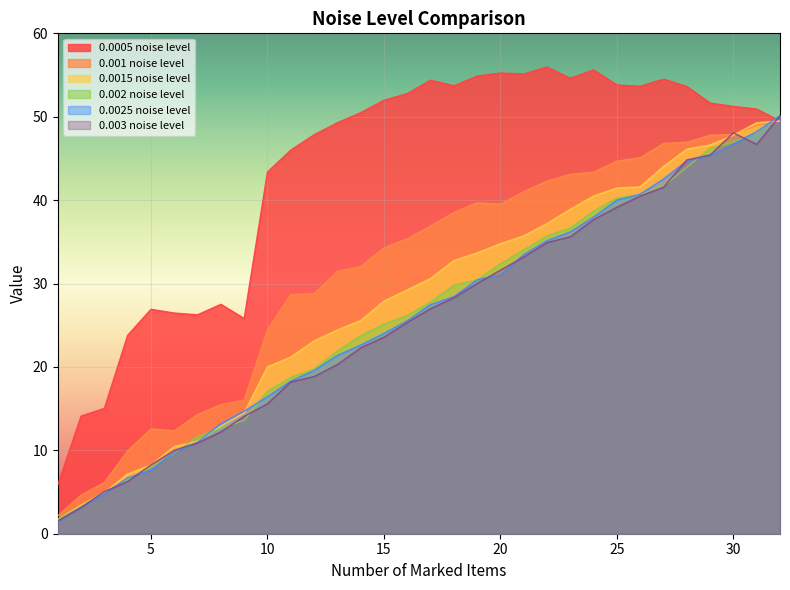

Reading left to right, what are all the values shown in this chart?

0.0005 noise level: 5.8	14.1	15.0	23.8	26.9	26.5	26.2	27.5	25.8	43.4	46.0	47.8	49.3	50.5	52.0	52.8	54.4	53.7	54.9	55.2	55.1	56.0	54.6	55.6	53.8	53.7	54.5	53.6	51.6	51.2	50.9	49.5
0.001 noise level: 2.1	4.6	6.1	9.9	12.6	12.3	14.3	15.5	16.0	24.4	28.7	28.8	31.5	32.0	34.3	35.4	36.9	38.5	39.7	39.5	41.0	42.3	43.1	43.3	44.7	45.1	46.8	46.9	47.8	47.9	48.9	49.5
0.0015 noise level: 1.7	3.5	4.9	7.2	8.2	10.5	11.1	12.9	14.5	20.0	21.2	23.1	24.4	25.6	27.9	29.2	30.6	32.8	33.7	34.8	35.7	37.2	38.9	40.5	41.5	41.6	44.0	46.1	46.6	47.8	49.3	49.5
0.002 noise level: 1.8	3.3	5.0	6.5	8.0	9.6	11.7	12.6	13.6	17.1	18.7	19.8	21.9	23.7	25.1	26.2	27.8	29.8	30.4	32.4	34.0	35.7	36.7	38.7	40.2	40.7	41.7	43.9	46.2	47.0	48.1	50.1
0.0025 noise level: 1.5	3.2	4.8	6.7	7.6	9.8	11.0	13.2	14.7	16.4	18.3	19.6	21.4	22.6	24.0	25.5	27.5	28.4	30.4	31.0	33.5	35.1	36.2	38.0	40.0	40.7	42.5	44.7	45.4	46.7	48.2	50.1
0.003 noise level: 1.5	3.1	5.0	6.3	8.2	10.0	10.9	12.2	14.1	15.6	18.2	18.8	20.3	22.3	23.6	25.3	27.0	28.3	30.0	31.6	33.2	34.9	35.6	37.7	39.1	40.5	41.5	44.8	45.4	48.1	46.7	50.1